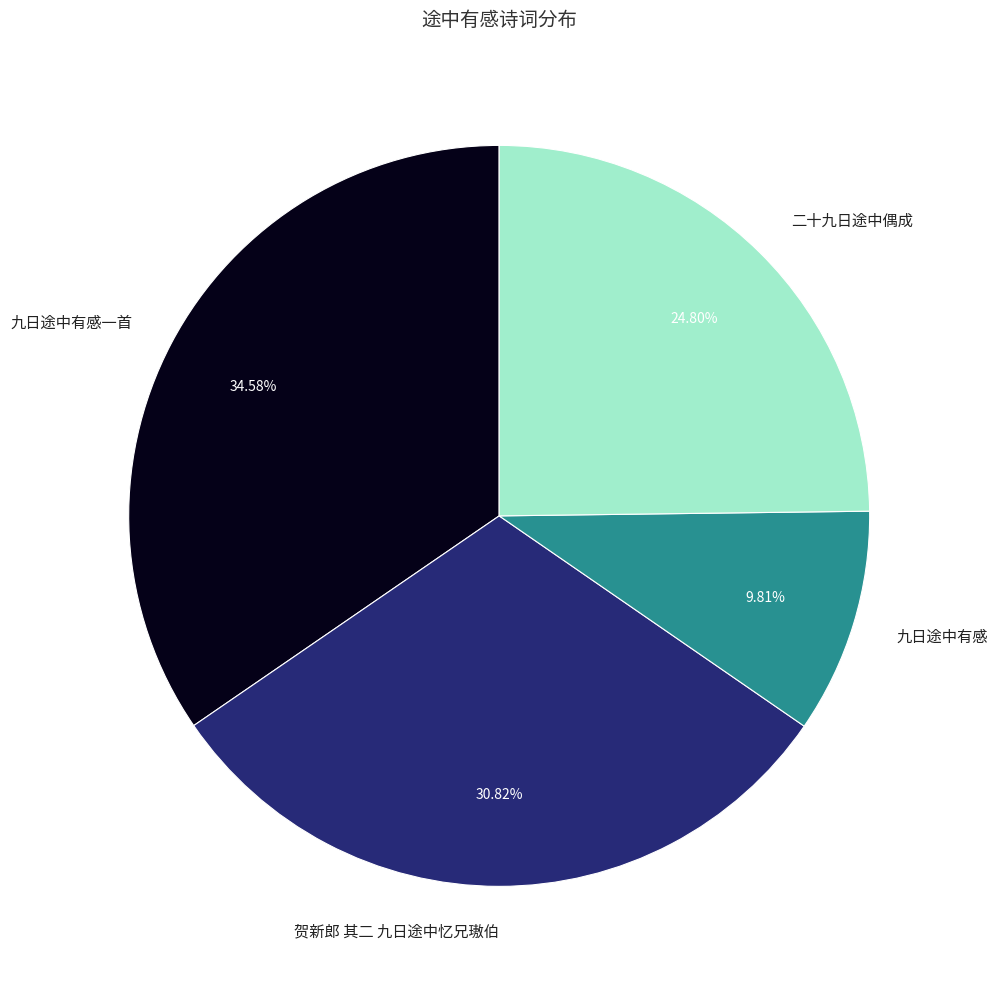

To the nearest percent, what percentage of the pie is 九日途中有感一首?

35%